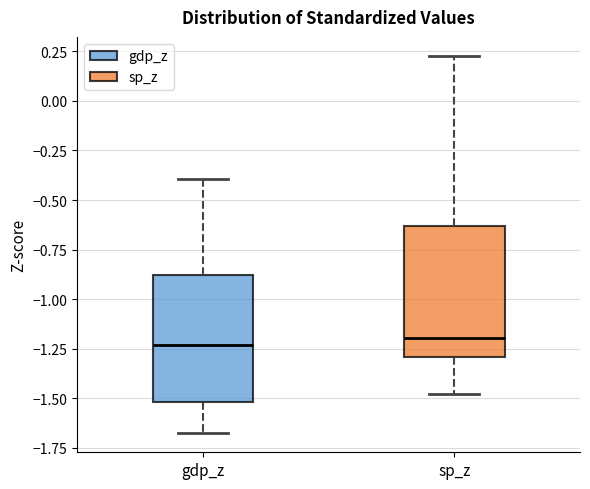

Reading left to right, transcribe this box plot: for each box, give where its median line is, the range the box spans, and where its two whiskers end, as read against the y-axis. The values are not printed on the chart, so give them approximately, as read against the axis.

gdp_z: median -1.25, box -1.50 to -0.90, whiskers -1.70 to -0.40
sp_z: median -1.20, box -1.30 to -0.65, whiskers -1.50 to 0.25